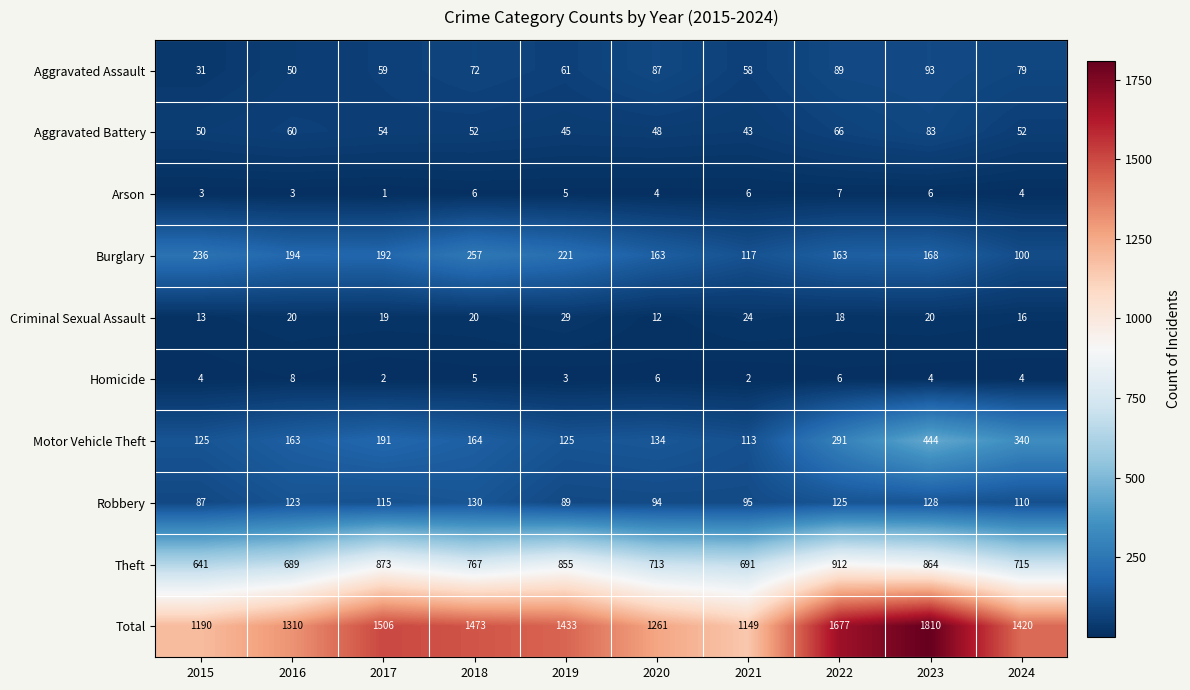

Count the number of categories in the chart.

10